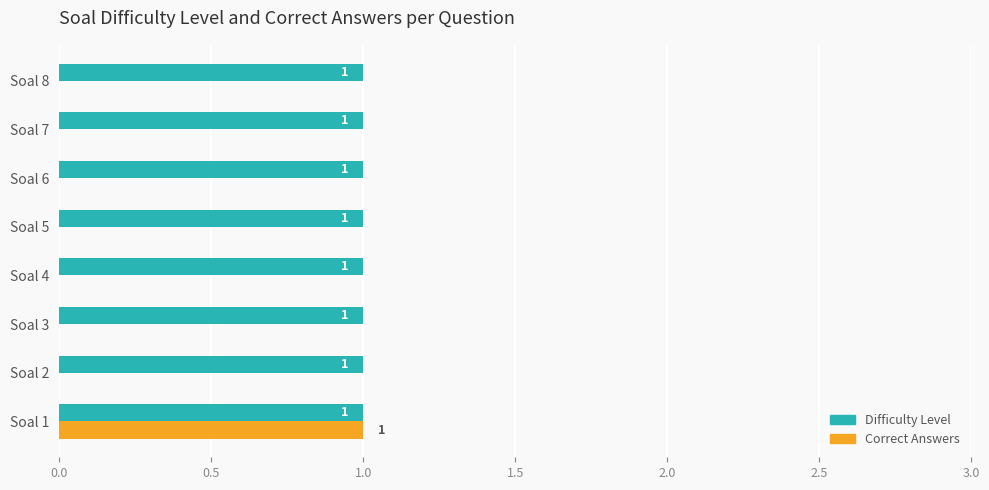

The value of Correct Answers at Soal 4 is -1. True or false?

False